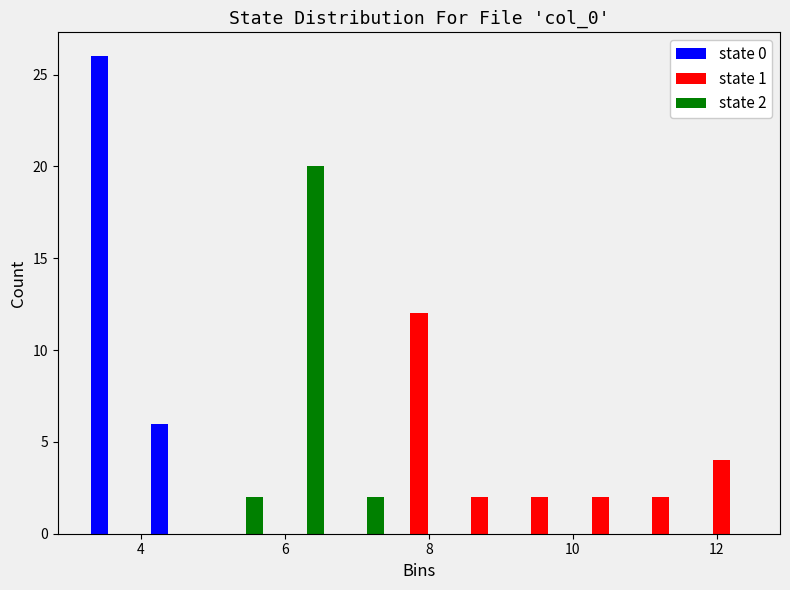

In the state 1 series, which range on the x-axis has the tallest bar?

7.4 to 8.2